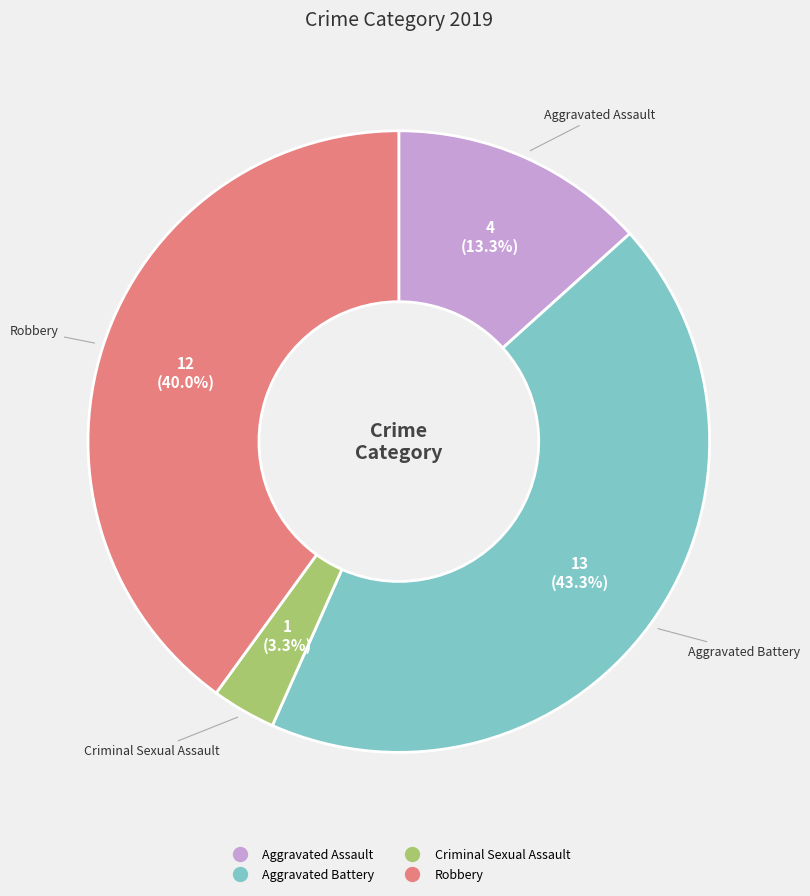

Does Aggravated Assault account for over 50% of the chart?

No